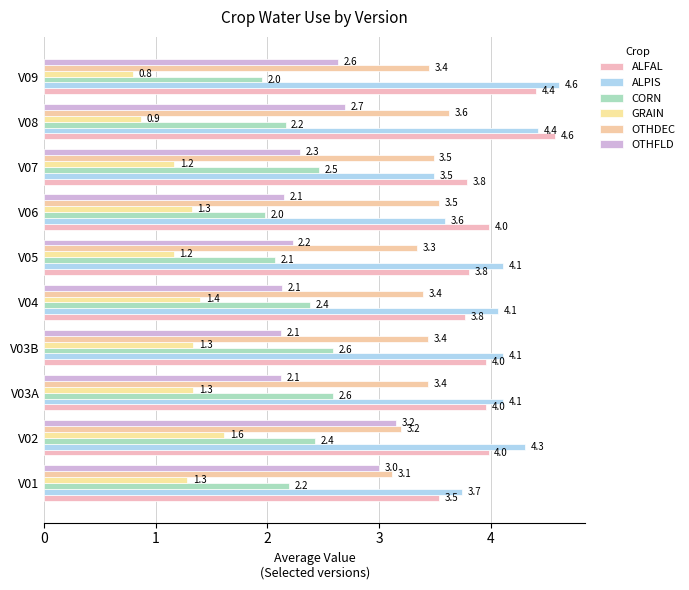

What is the smallest value displayed?

0.8